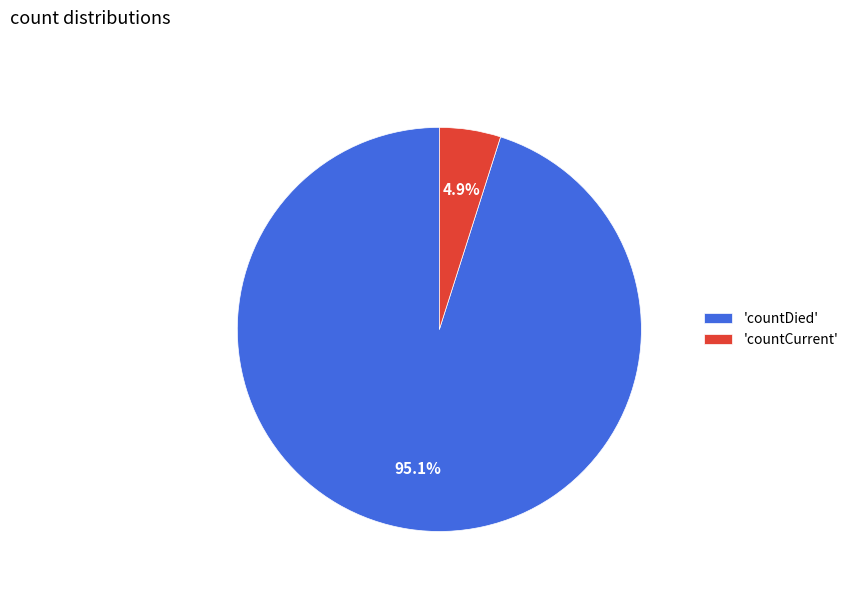

Which has a higher value, 'countDied' or 'countCurrent'?

'countDied'